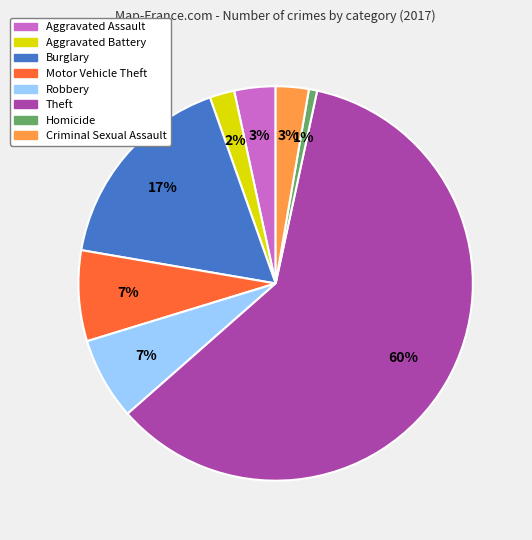

Is the sum of Theft and Burglary greater than half?

Yes